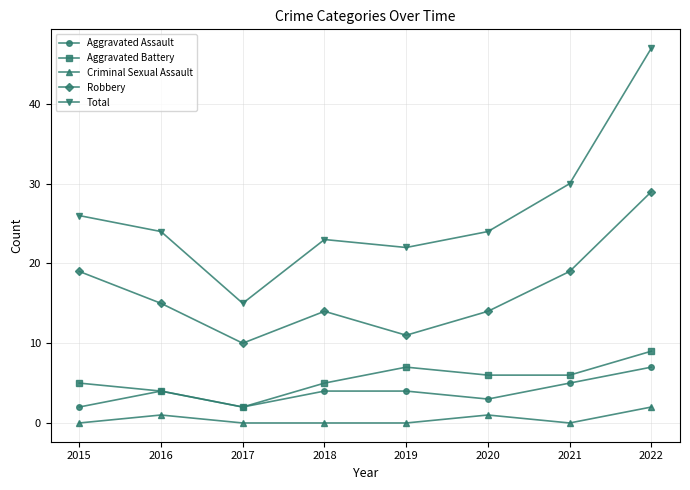

What is the difference between the highest and lowest values at 2015?

26